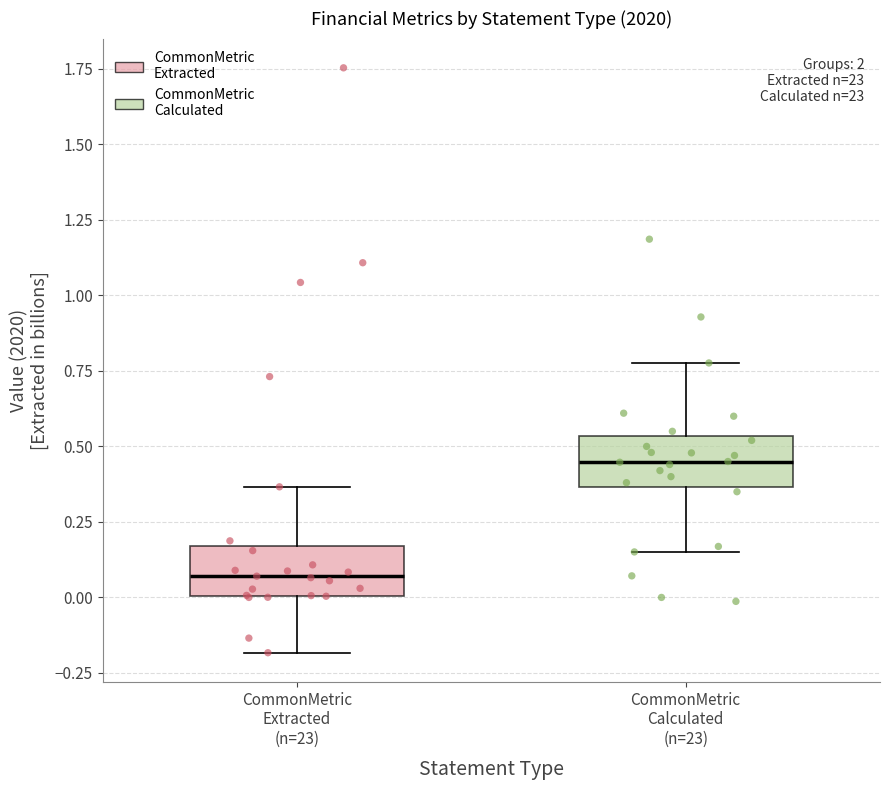

Reading left to right, read every box against the y-axis: the position of its median line, the range the box covers, and the ends of its whiskers. The values are not printed on the chart, so give them approximately, as read against the axis.

CommonMetric Extracted (n=23): median 0.05, box 0.00 to 0.15, whiskers -0.20 to 0.35
CommonMetric Calculated (n=23): median 0.45, box 0.35 to 0.55, whiskers 0.15 to 0.80